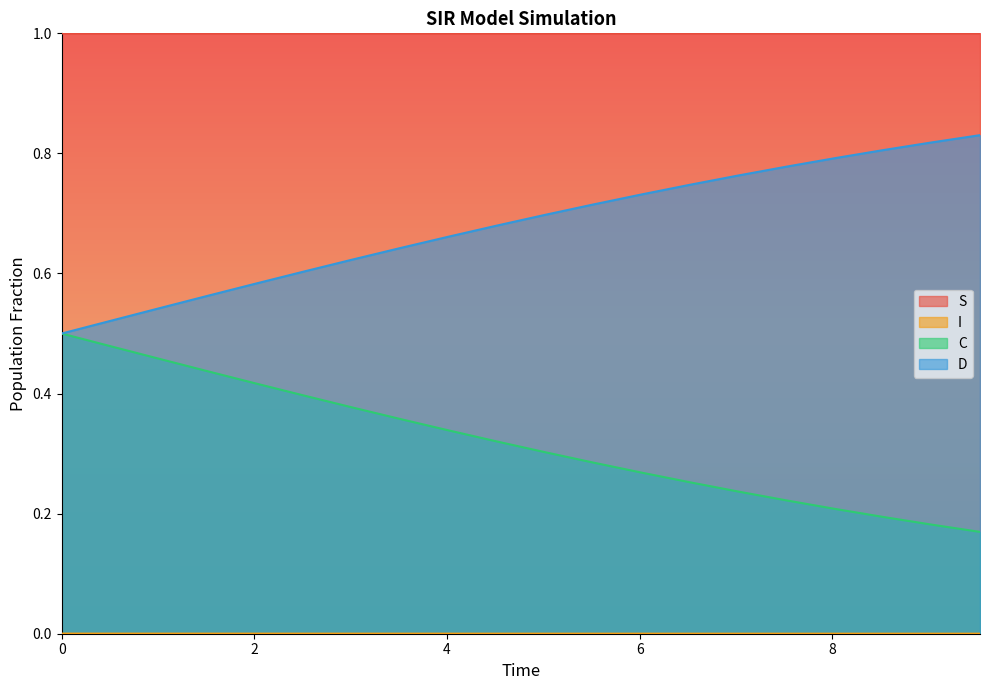

At 2.0066889632107023, list the series in order from largest to smallest.

S, D, C, I